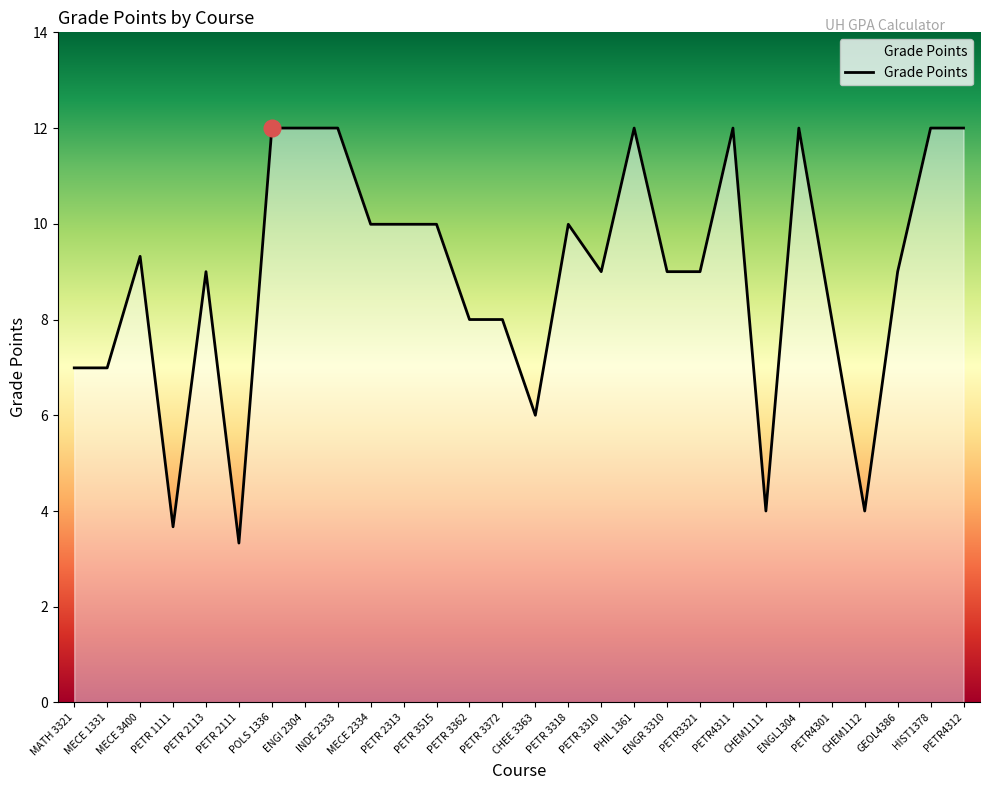

Is it true that the value at CHEE 3363 is 6.0?

True